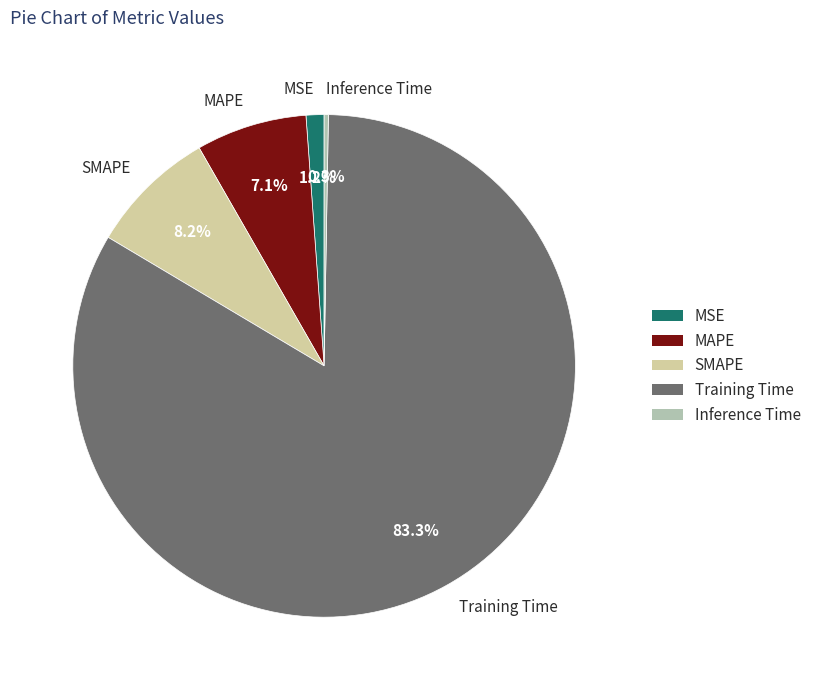

To the nearest percent, what percentage of the pie is Training Time?

83%